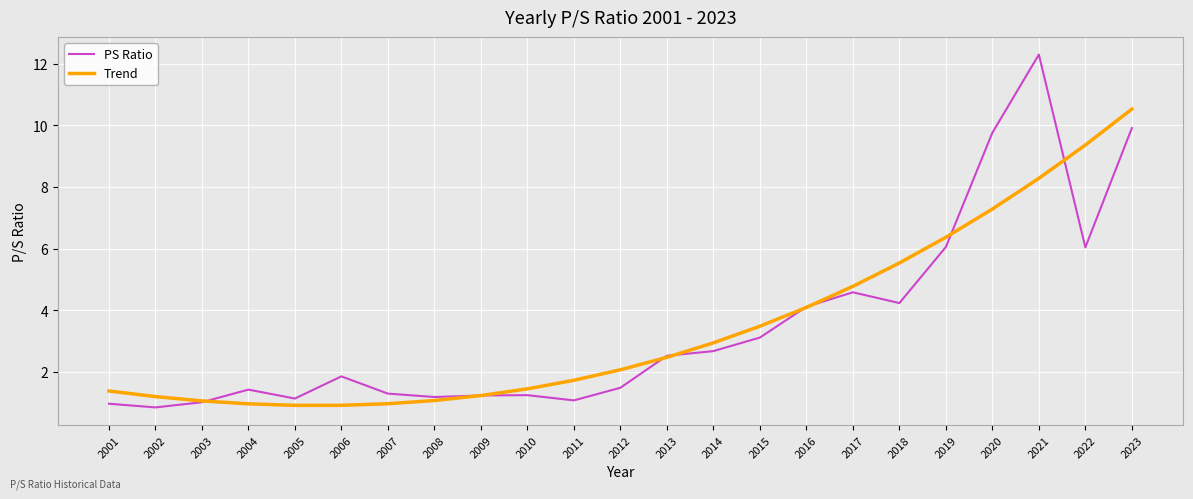

Rank the series by their maximum value, from lowest to highest.

Trend, PS Ratio